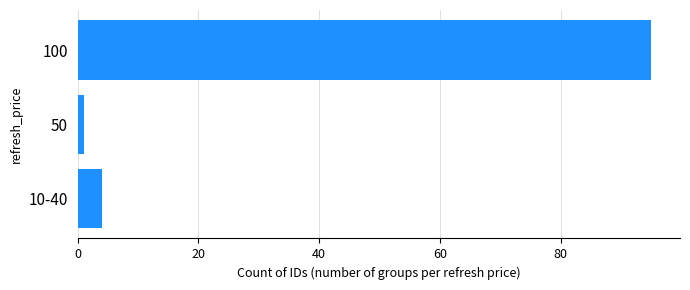

Rank the categories by value from lowest to highest.

50, 10-40, 100